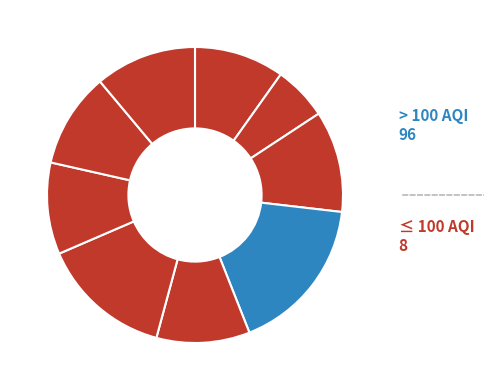

How many segments does this pie chart have?

9